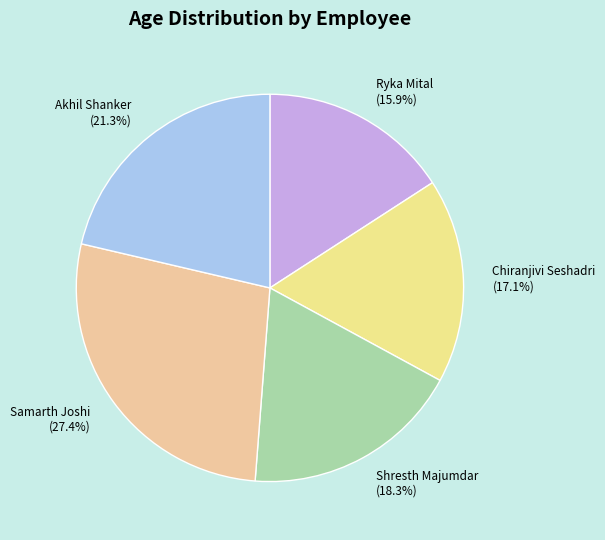

To the nearest percent, what is the difference between the Ryka Mital and Shresth Majumdar slice percentages?

2%